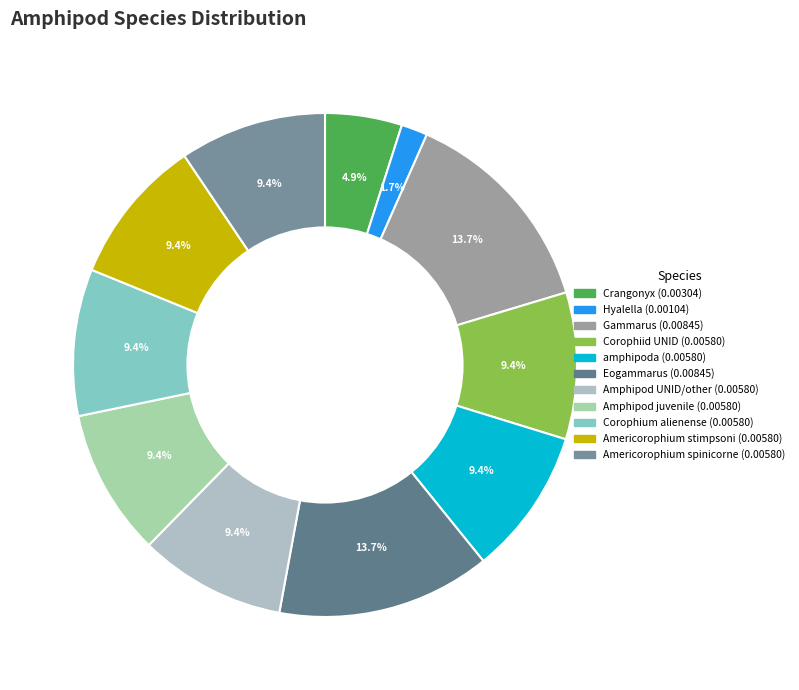

To the nearest percent, what is the combined percentage of Corophiid UNID and Americorophium spinicorne?

19%